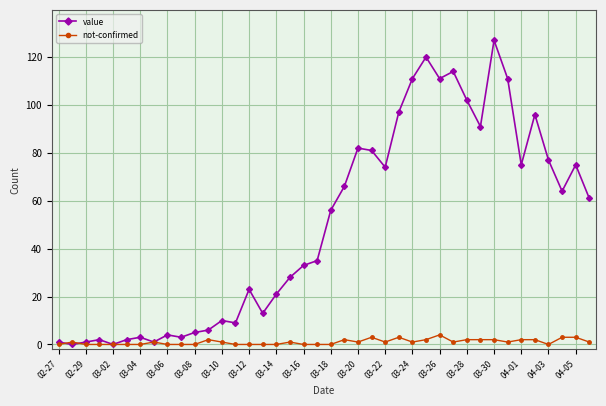

Which series has the widest spread of values?

value